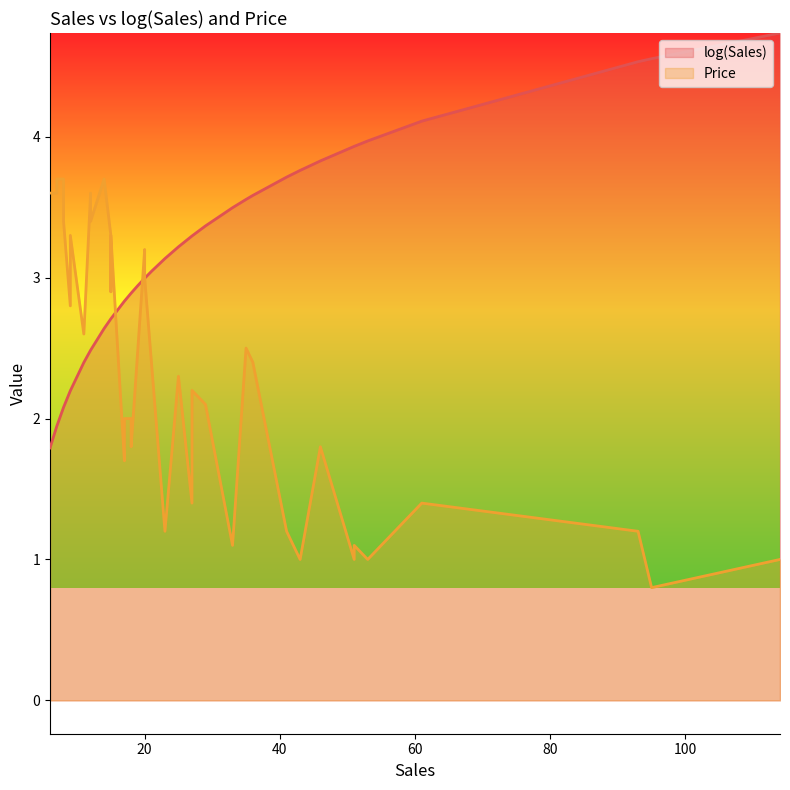

List the series in order of their peak value, highest first.

log(Sales), Price